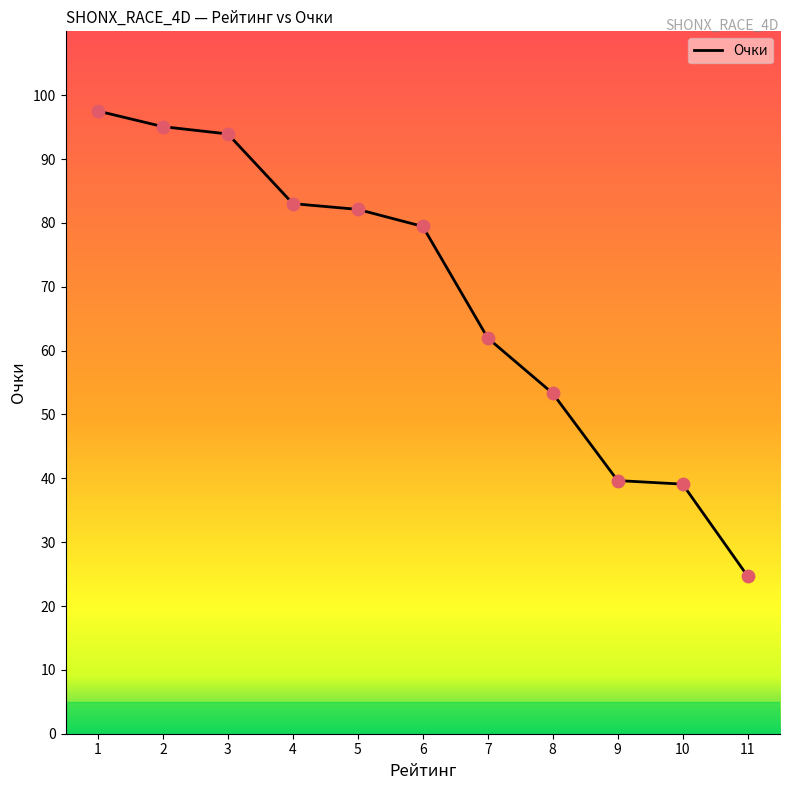

What is the change in value from 8 to 9?

-13.7